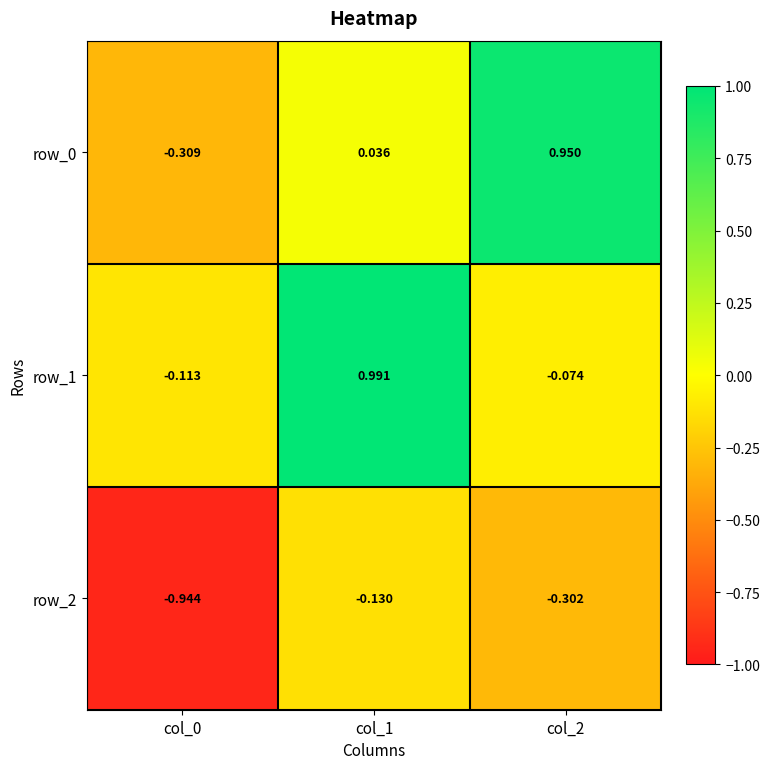

What is the sum of all row_0 values?

0.7